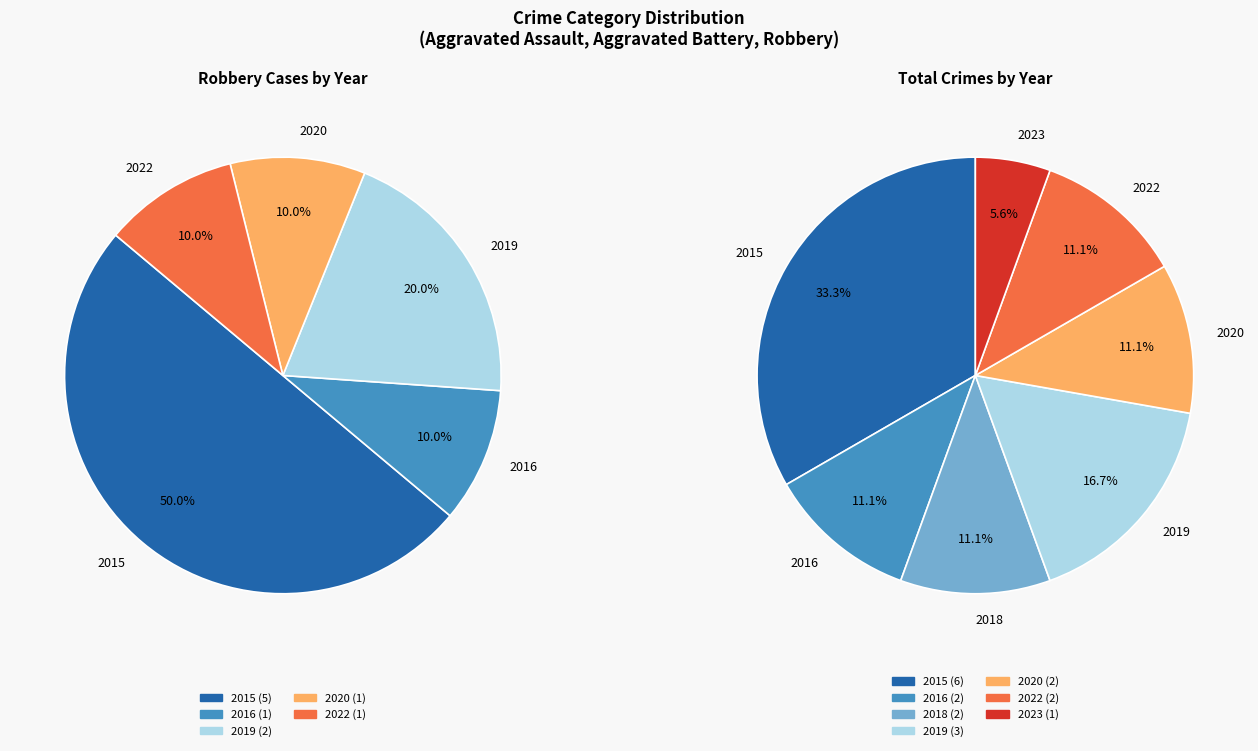

Does any single category account for the majority?

No